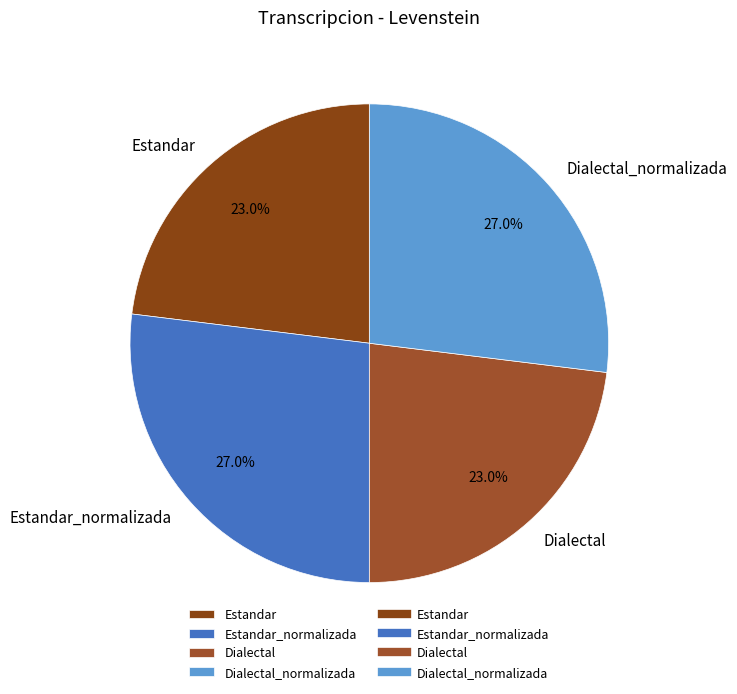

Does Estandar represent more than half of the total?

No